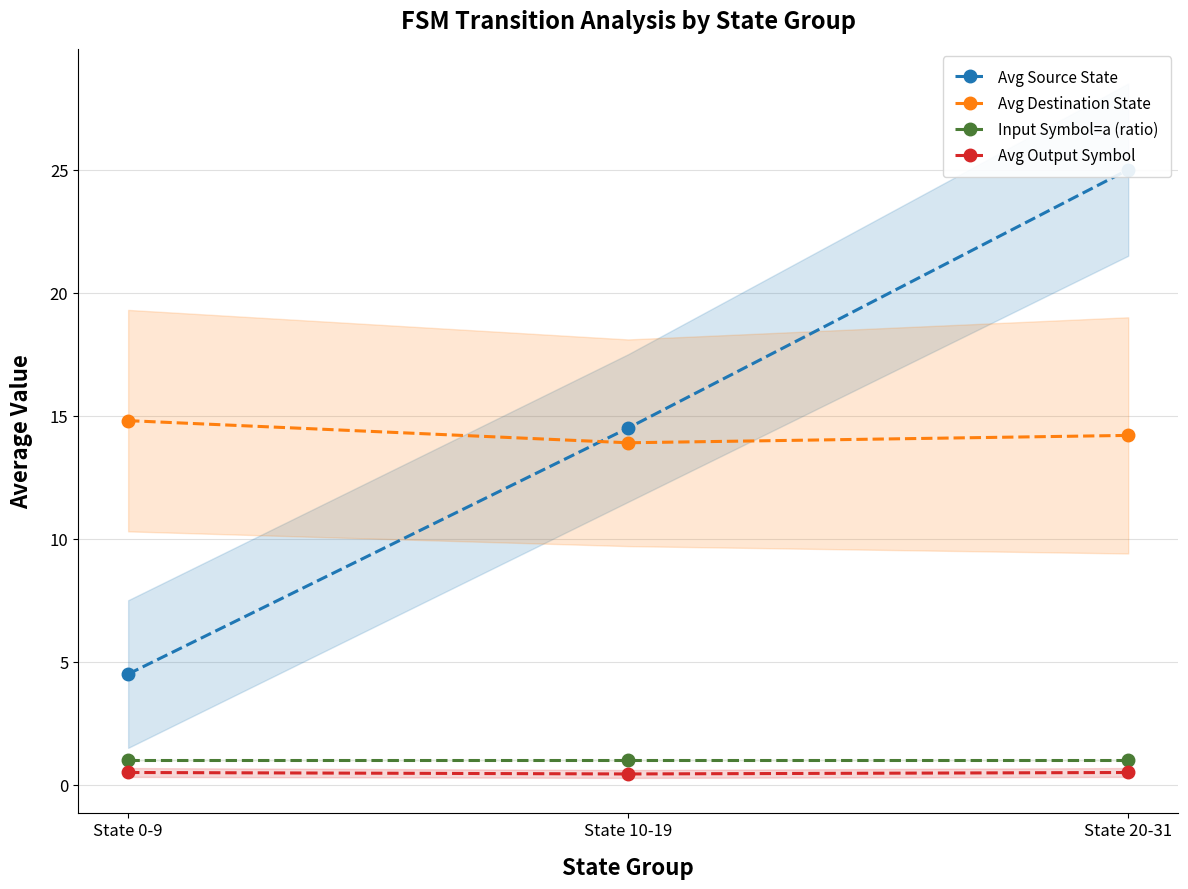

Is it true that Input Symbol=a (ratio) equals 1.0 at State 10-19?

True